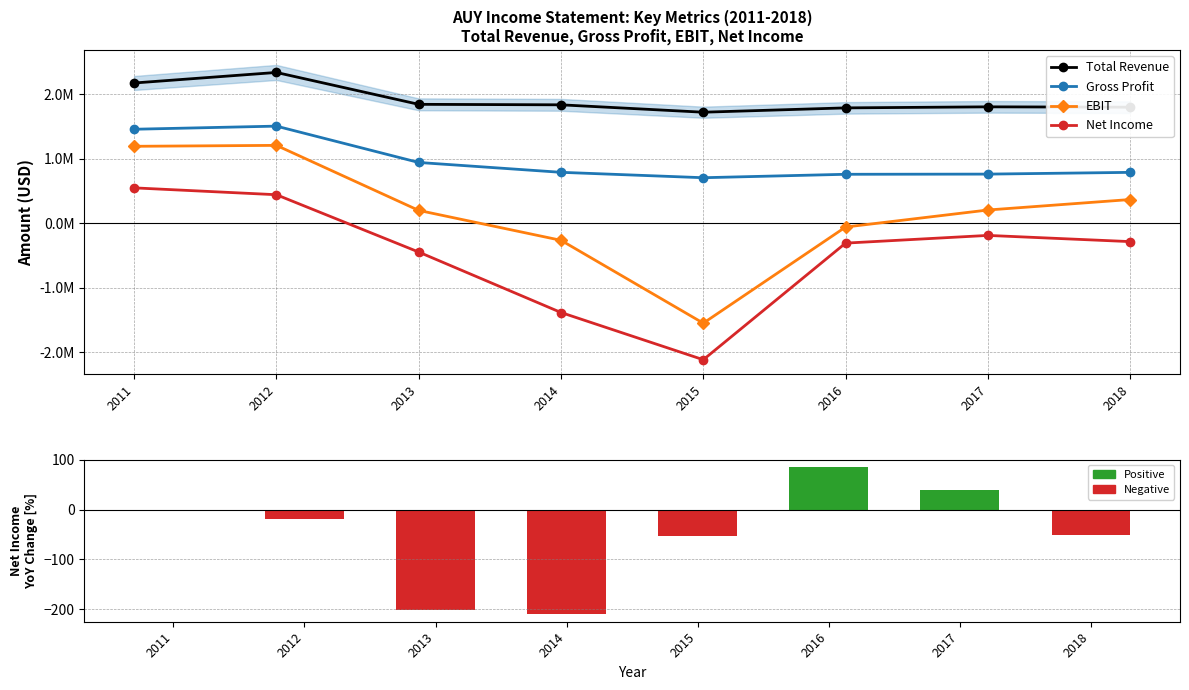

Which category has the highest value across all series?

2012